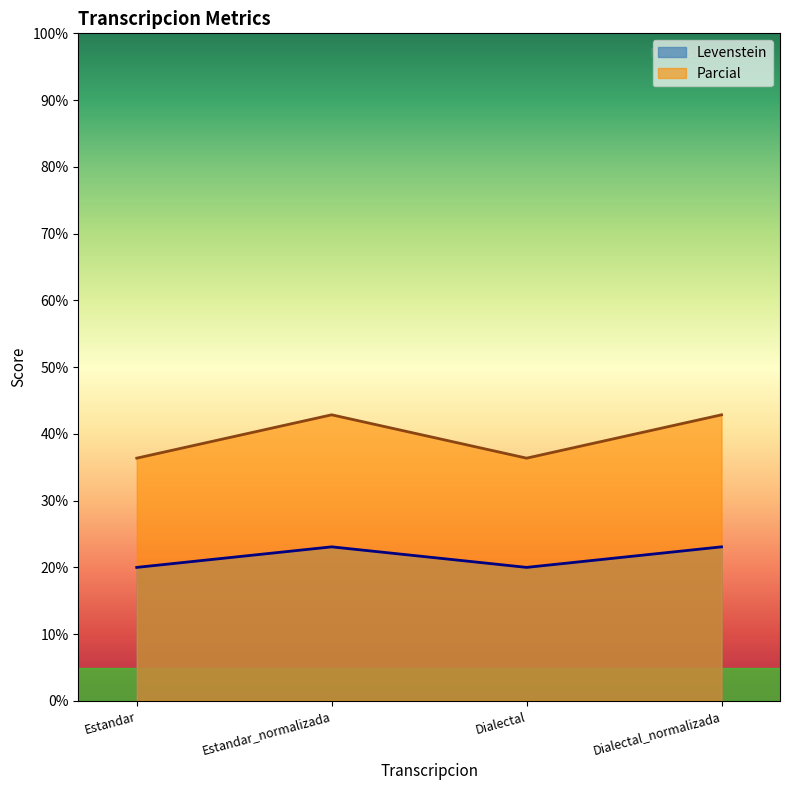

Which category has the highest value across all series?

Estandar_normalizada